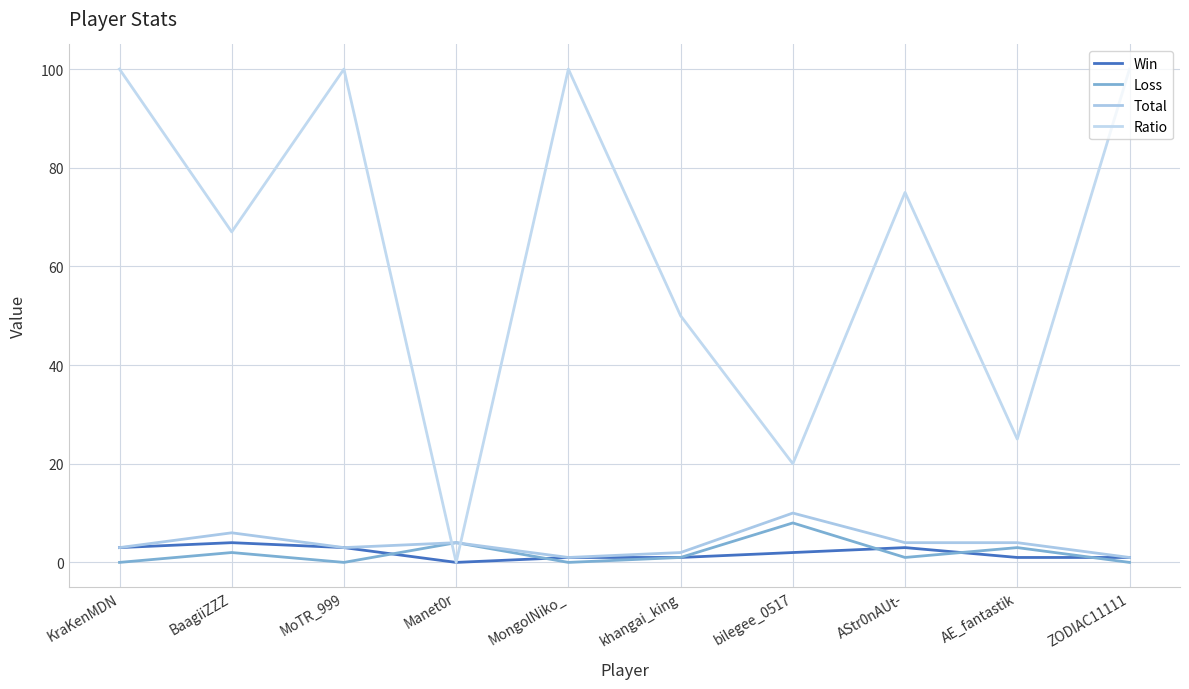

What position from the right is KraKenMDN?

10